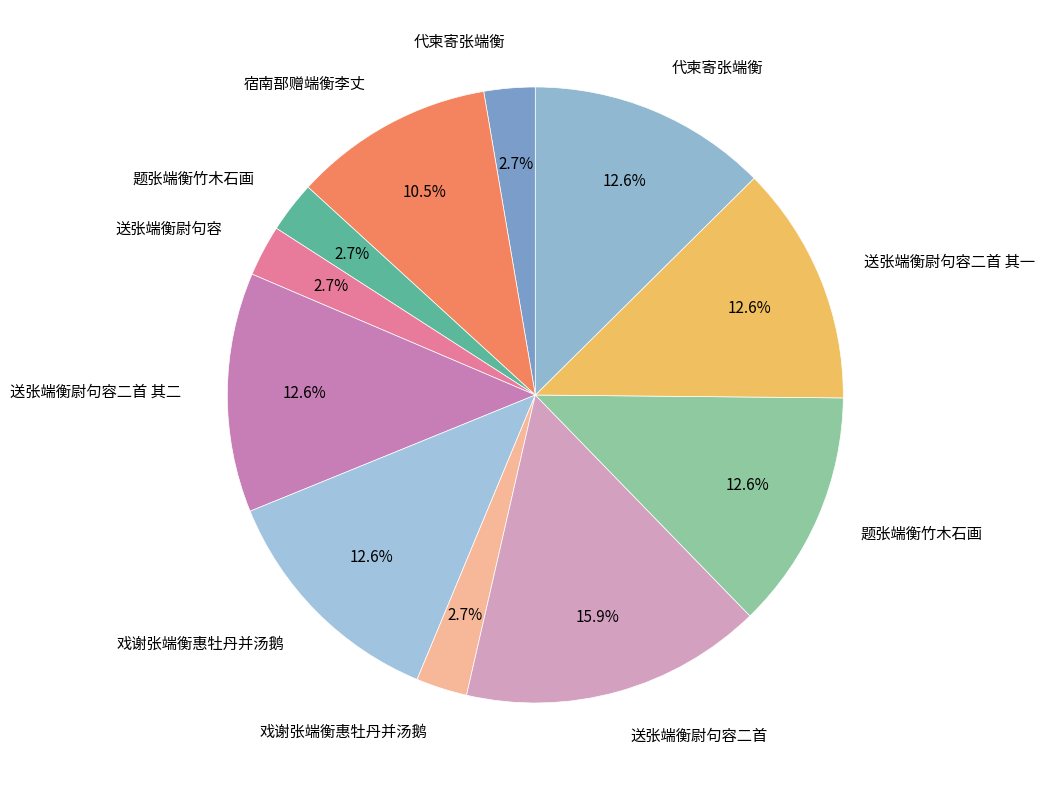

Is there a majority slice in this chart?

No